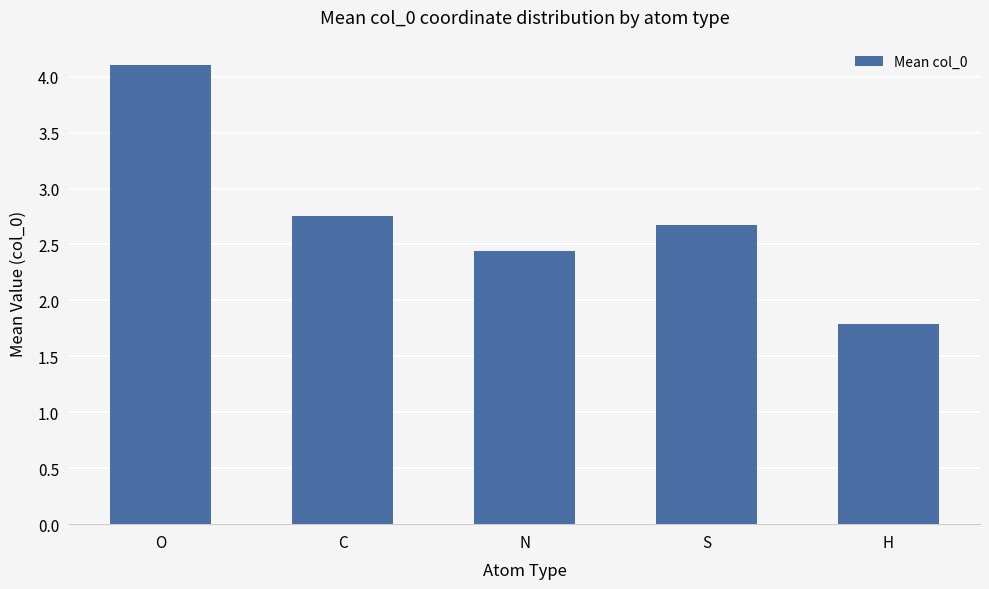

At which label is the value closest to 2?

H